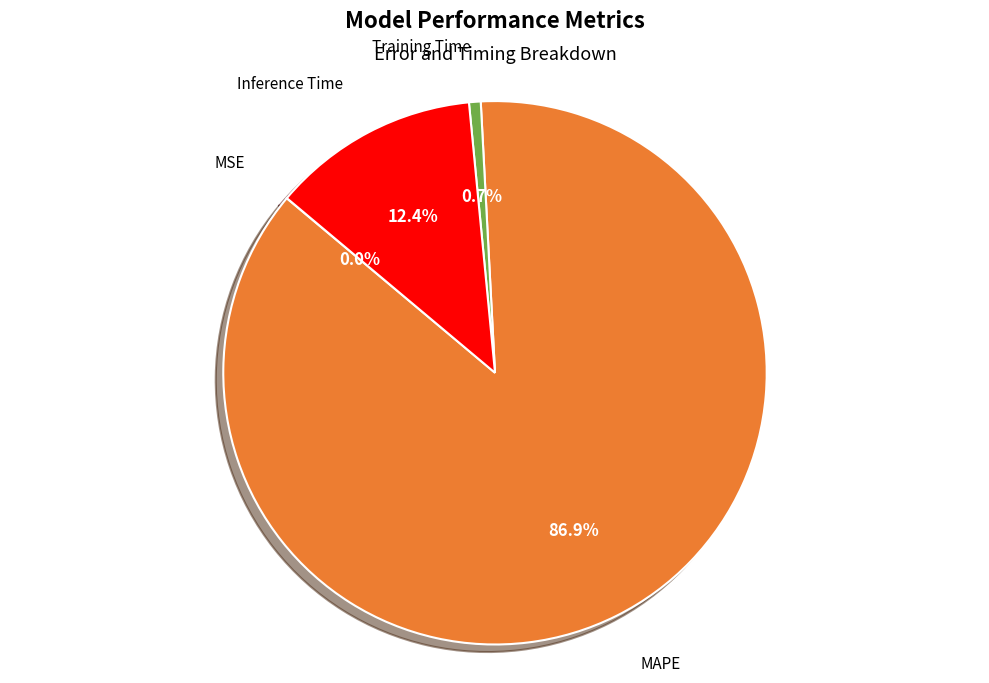

What percentage is NOT represented by Training Time?

99.3%